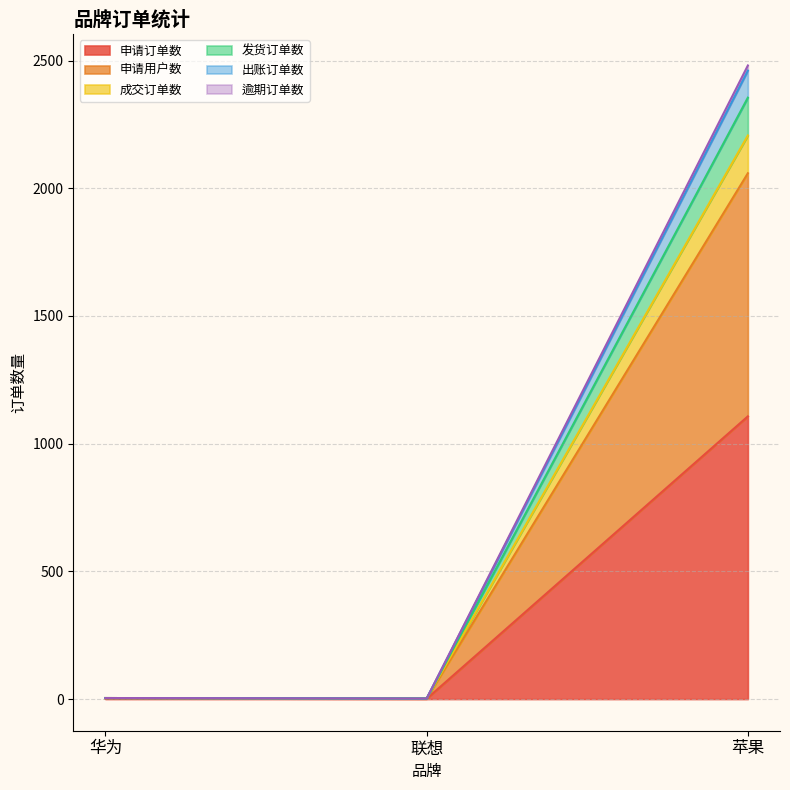

At which label is 逾期订单数 closest to 1104?

华为